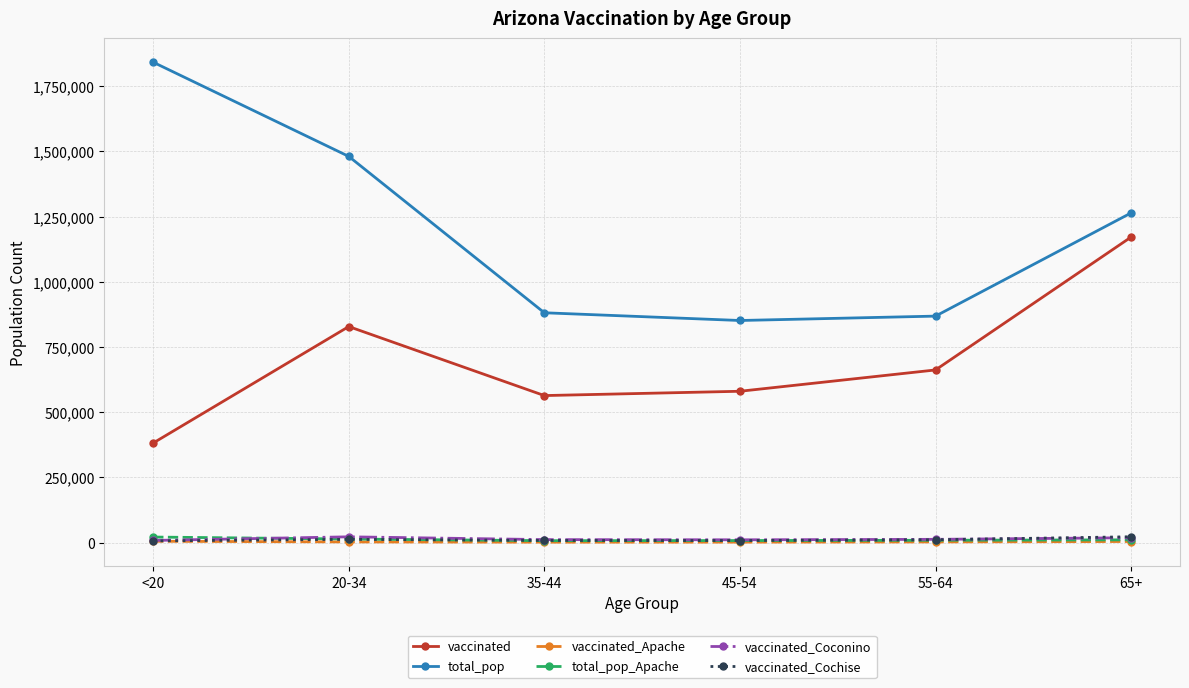

What is the difference between the vaccinated_Apache values at 20-34 and 45-54?

792